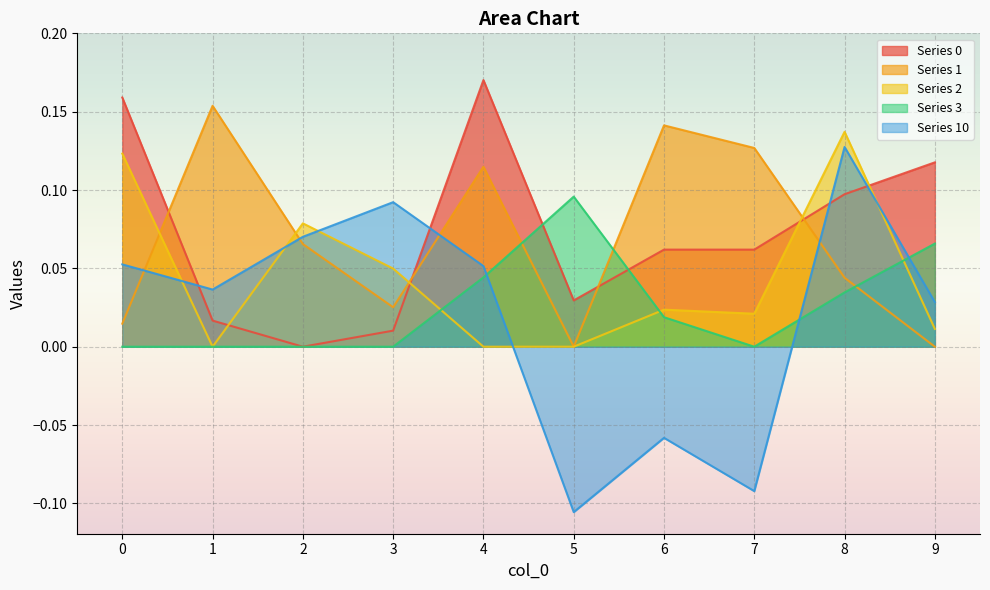

Where is 2 nearest to the value 0?

1